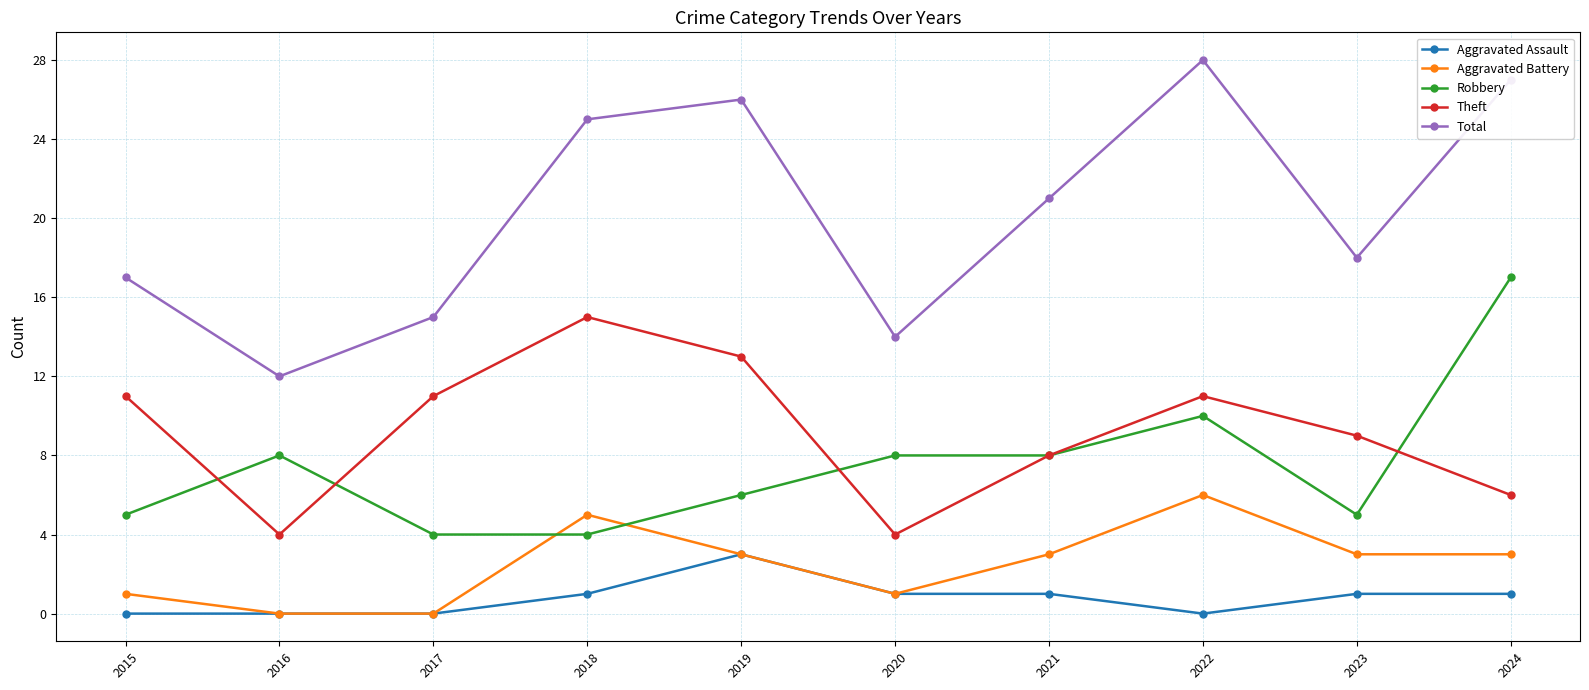

How many series are shown in this chart?

5